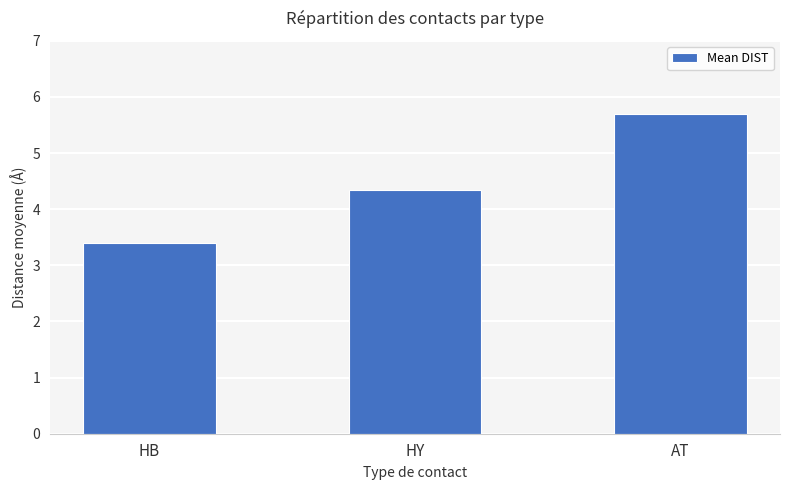

How many series are shown in this chart?

1